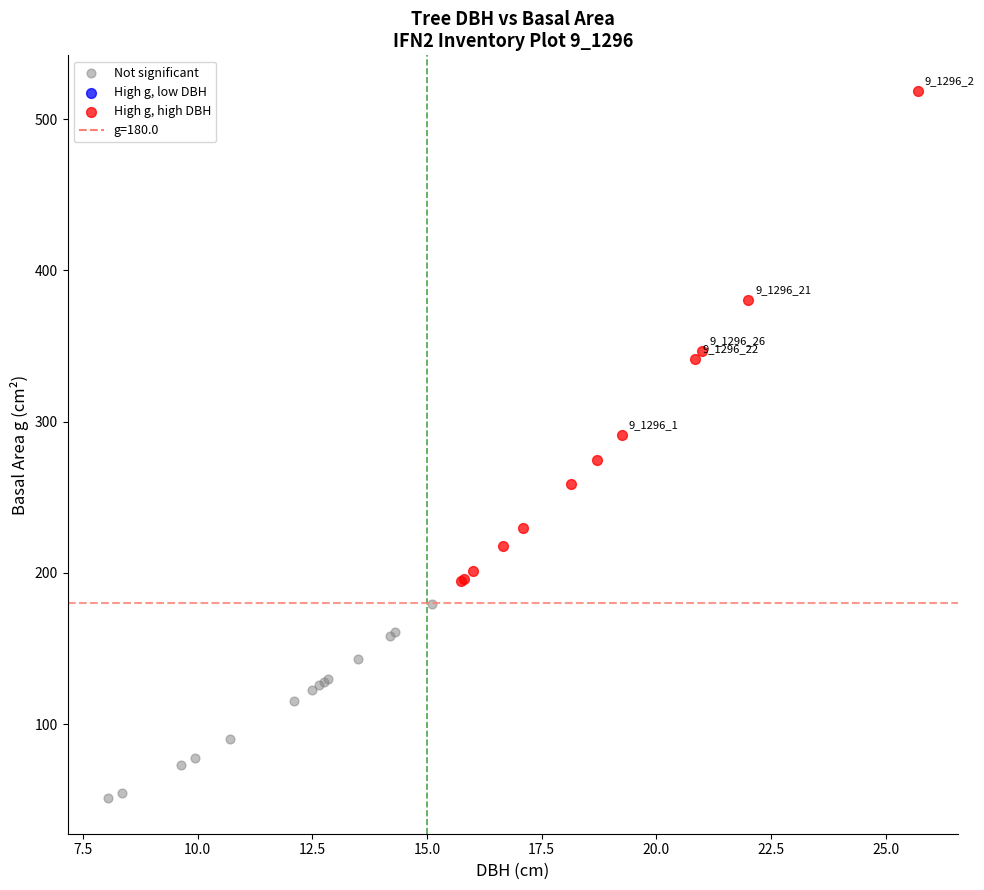

Which series contains the highest Y value?

High g, high DBH